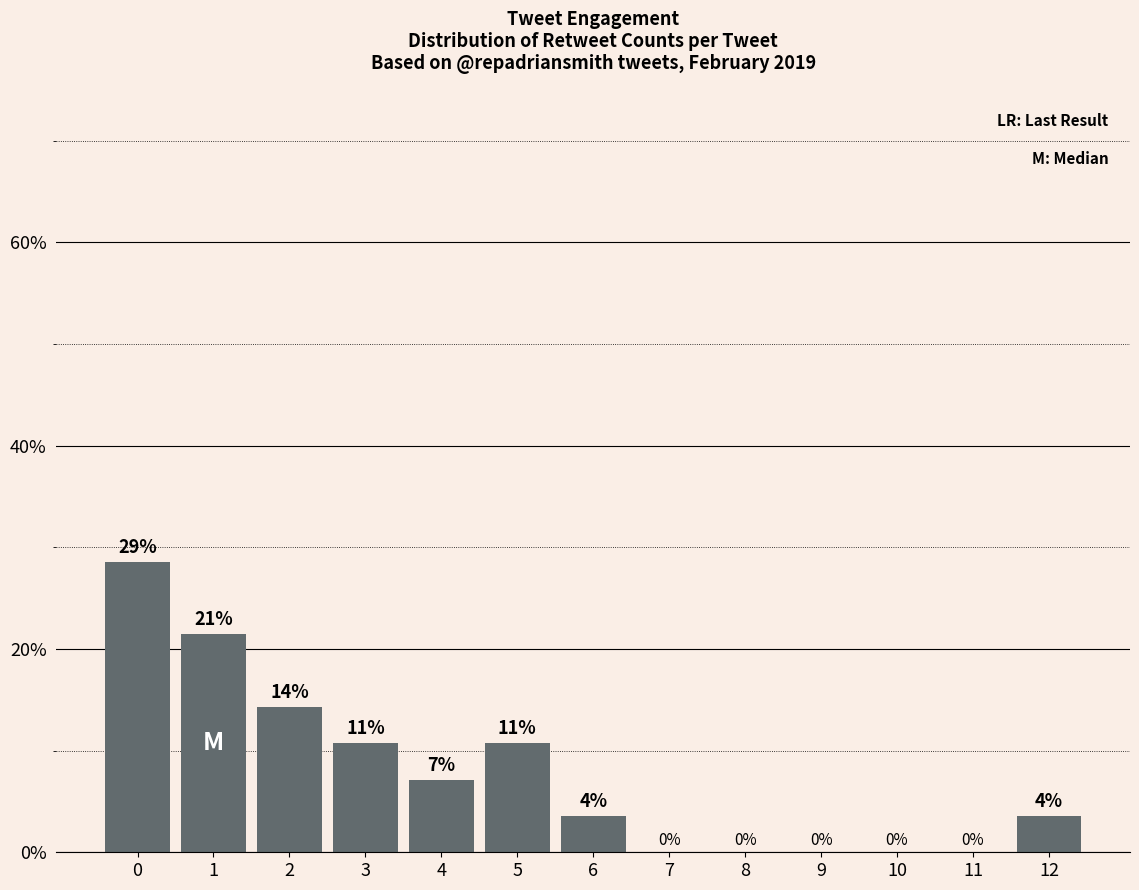

How many distinct data groups are displayed?

1